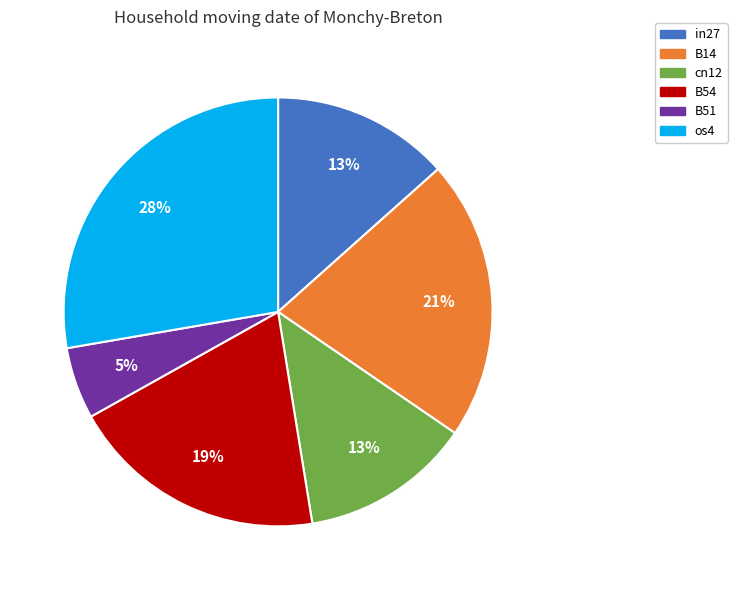

Is there any slice that represents more than half of the pie?

No